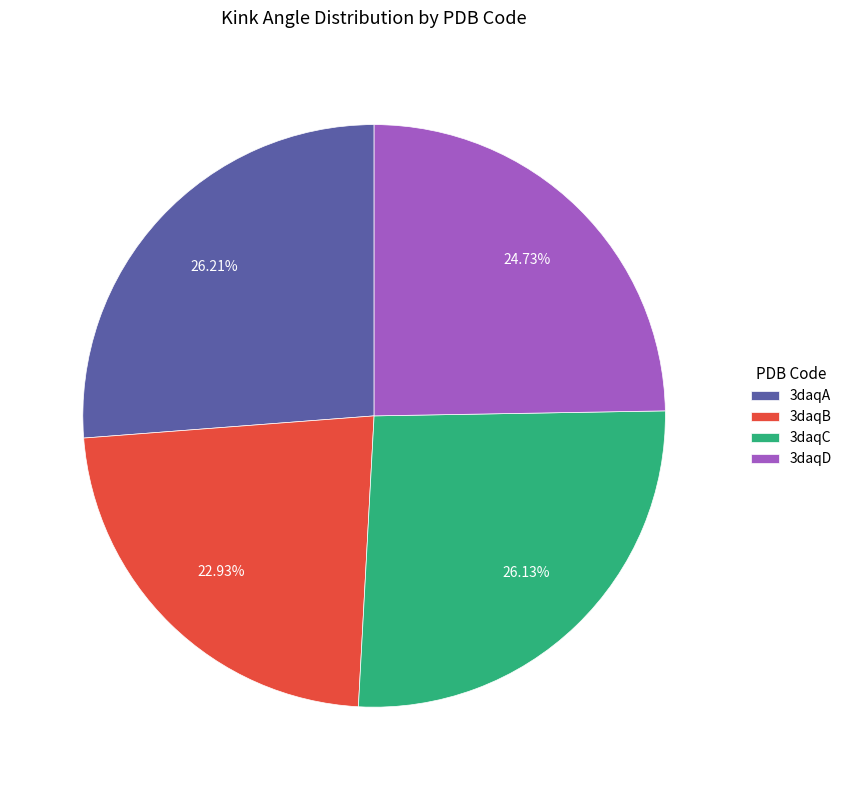

How many slices are in this pie chart?

4